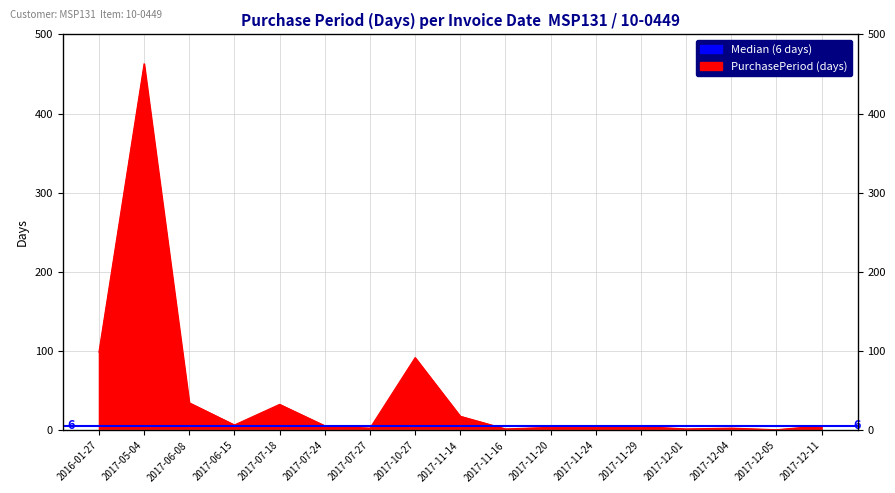

Reading left to right, extract all data points from this chart.

99	463	35	7	33	6	3	92	18	2	4	4	5	2	3	1	6